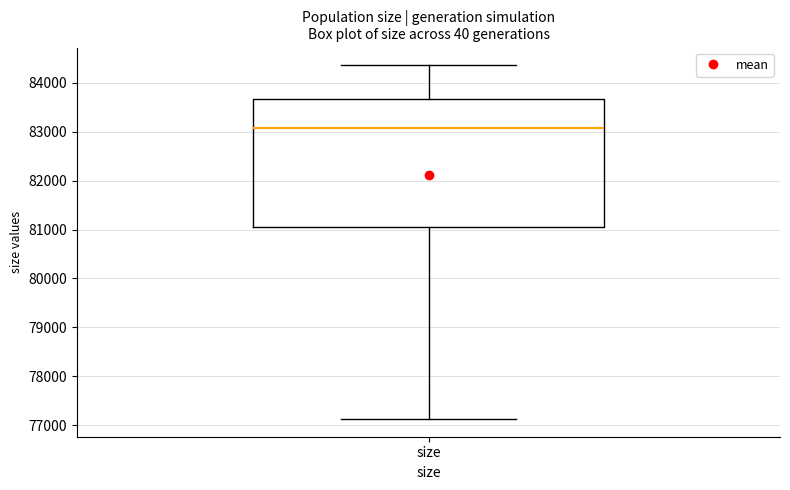

Where does the upper whisker of the box for size end on the y-axis? The values are not printed on the chart, so give them approximately, as read against the axis.

84400